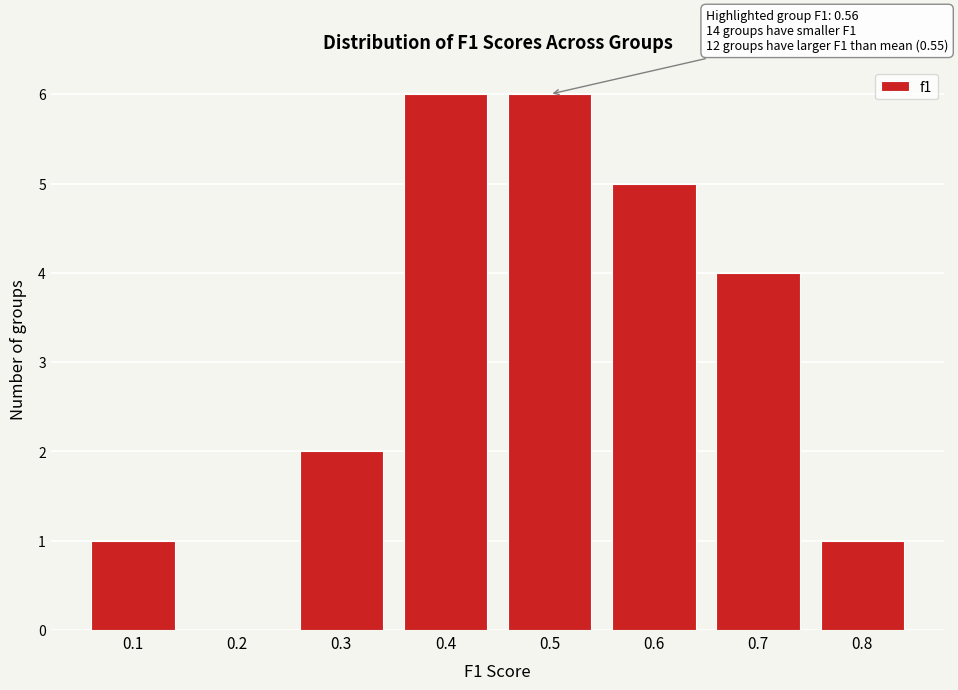

Reading right to left, list all the values displayed in this chart.

0.8=1	0.7=4	0.6=5	0.5=6	0.4=6	0.3=2	0.2=0	0.1=1